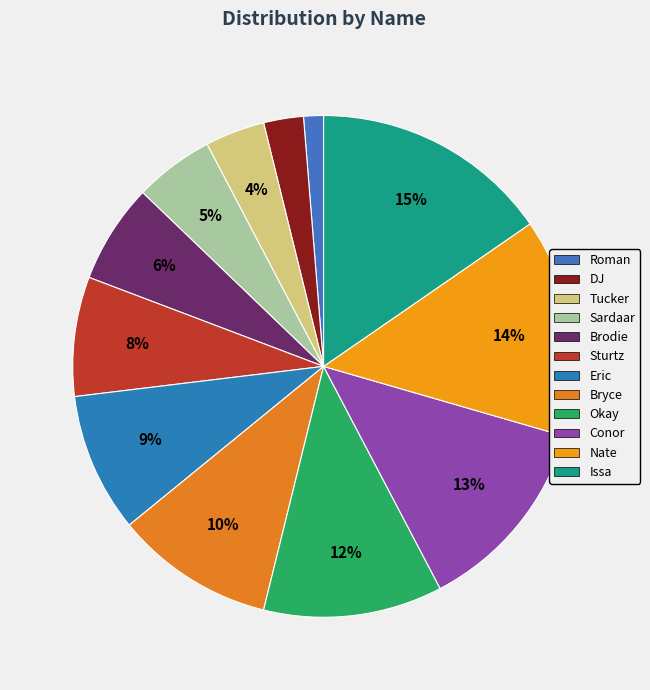

Rank the categories by value from highest to lowest.

Issa, Nate, Conor, Okay, Bryce, Eric, Sturtz, Brodie, Sardaar, Tucker, DJ, Roman